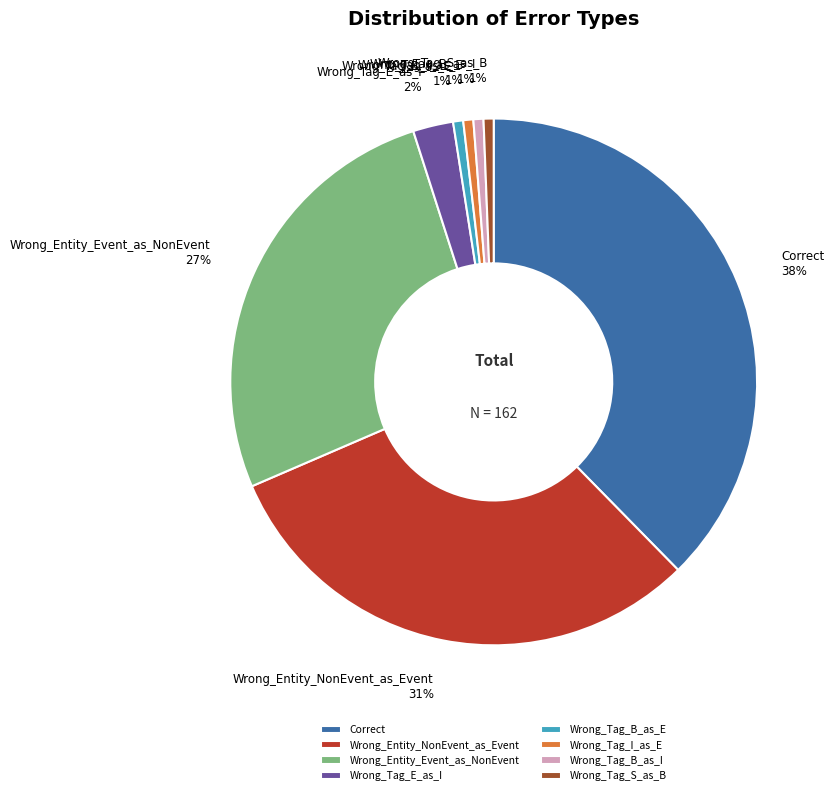

Does Correct represent more than half of the total?

No